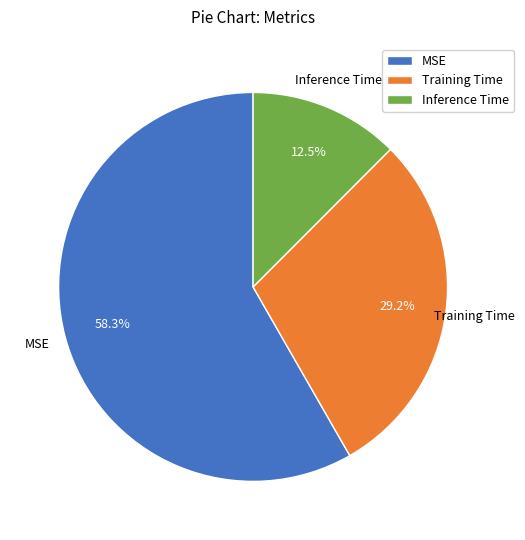

To the nearest percent, what is the combined percentage of Training Time and MSE?

88%